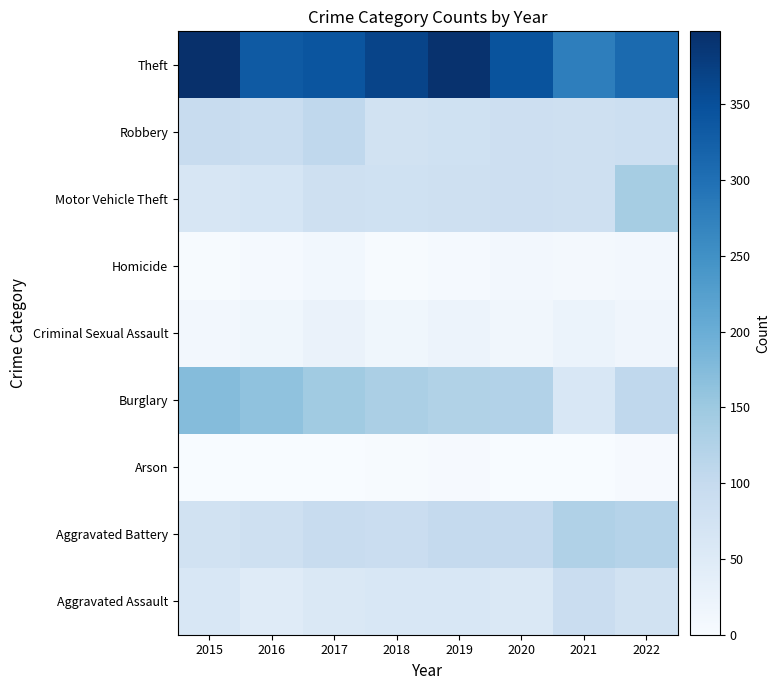

Which label corresponds to the smallest value in the chart?

2020